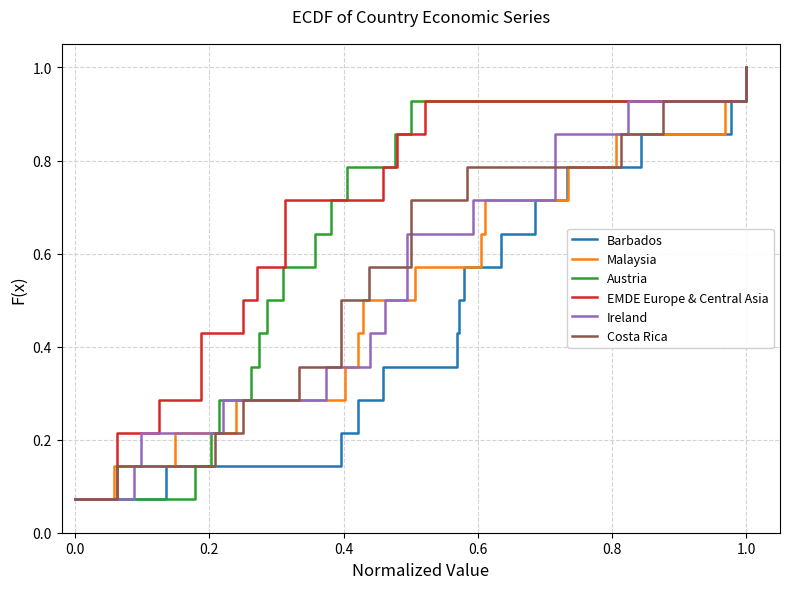

Is it true that Malaysia equals 1.3 at 12?

False